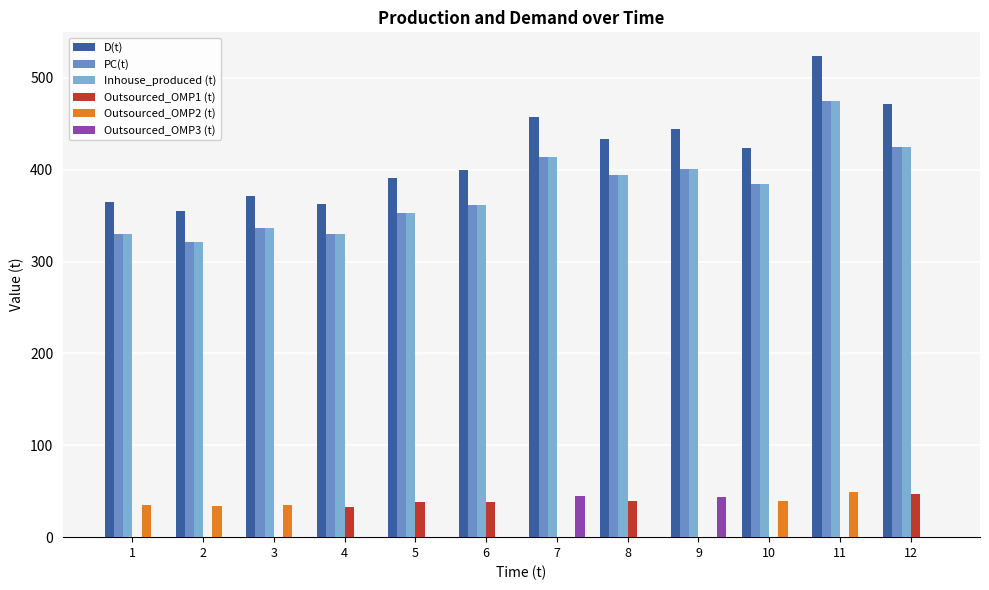

List the series in order of their peak value, highest first.

D(t), Inhouse_produced (t), PC(t), Outsourced_OMP2 (t), Outsourced_OMP1 (t), Outsourced_OMP3 (t)